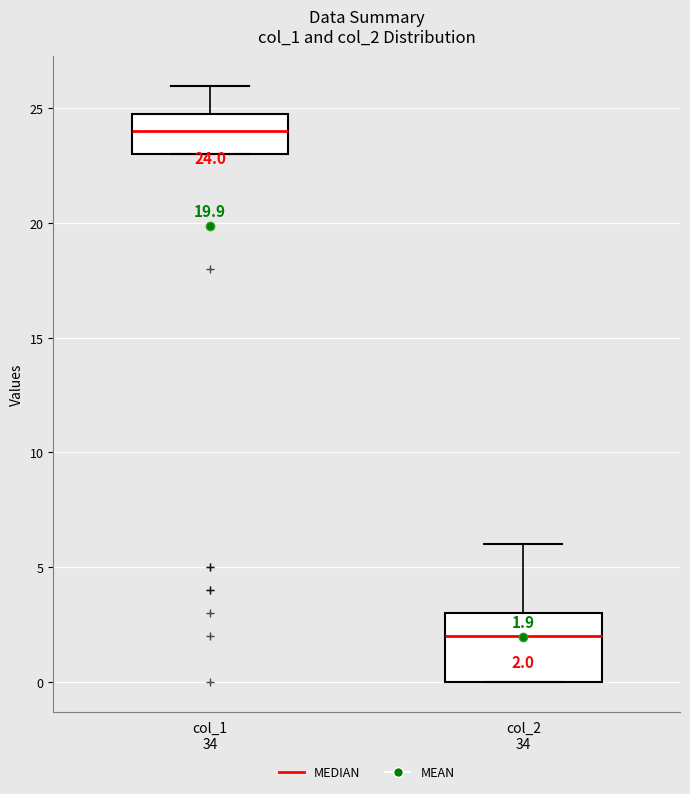

Comparing the boxes themselves (not the whiskers), which one is the tallest?

col_2 34